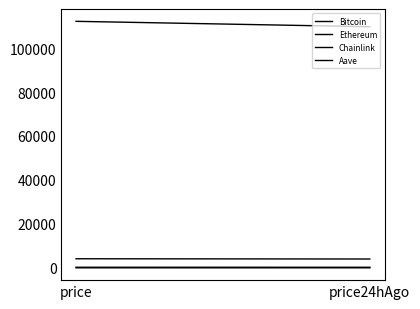

Is it true that Aave equals 268.7 at price24hAgo?

True